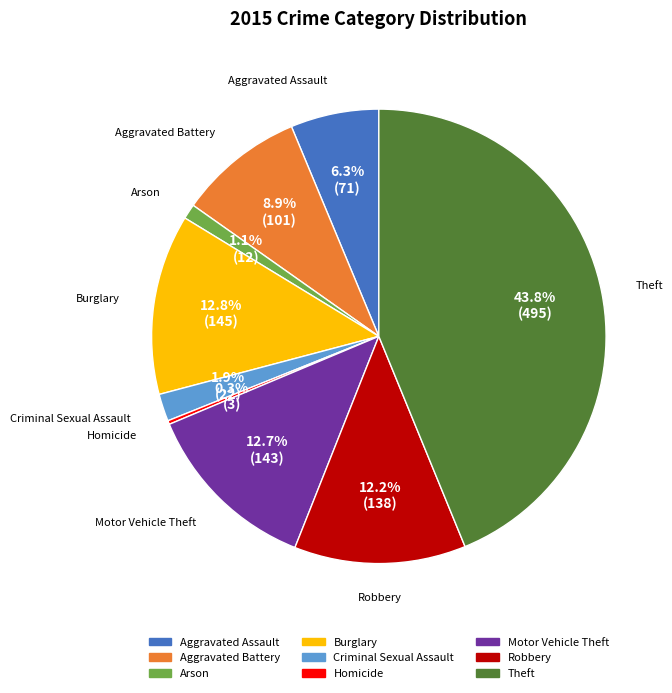

True or false: Burglary accounts for 13% of the total.

True